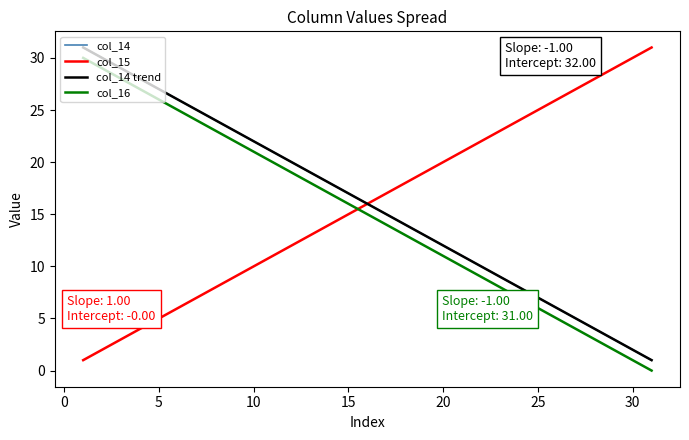

What is the minimum value for col_14?

1.0